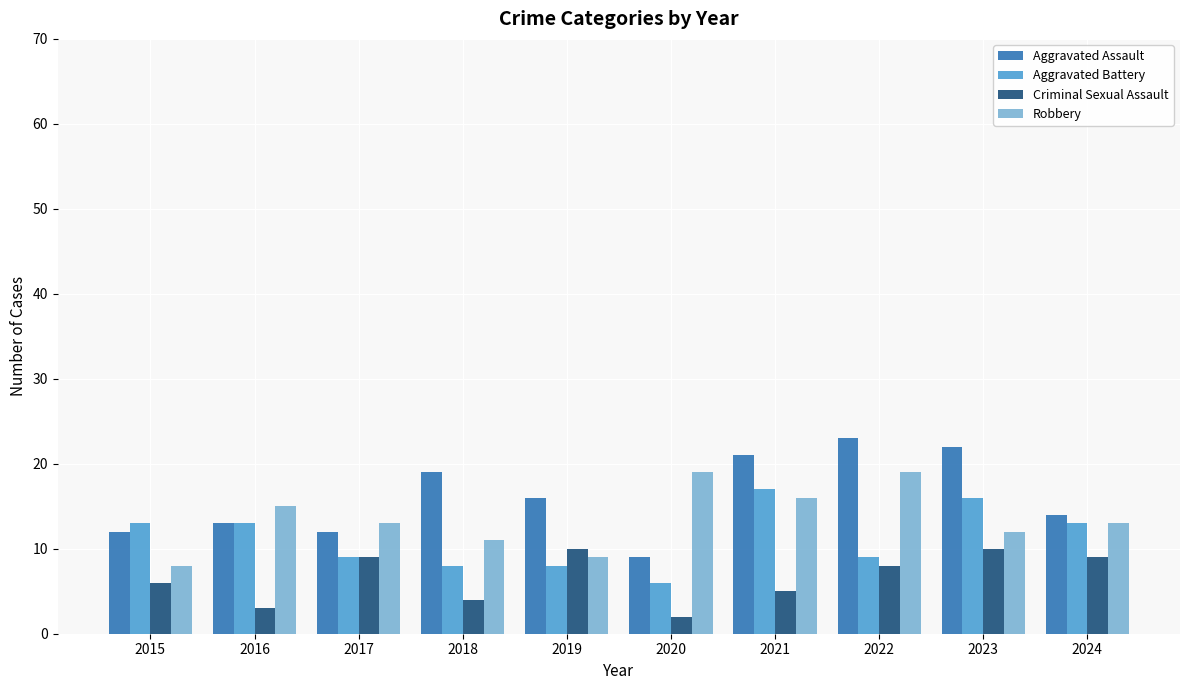

What are all the series names shown in the legend?

Aggravated Assault, Aggravated Battery, Criminal Sexual Assault, Robbery